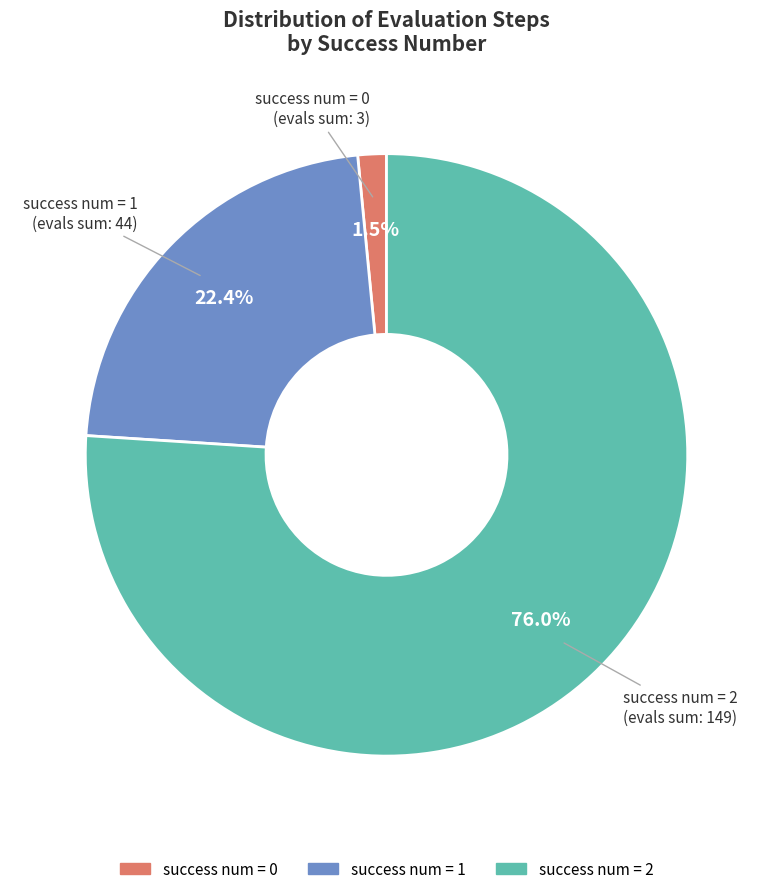

Is there any slice that represents more than half of the pie?

Yes